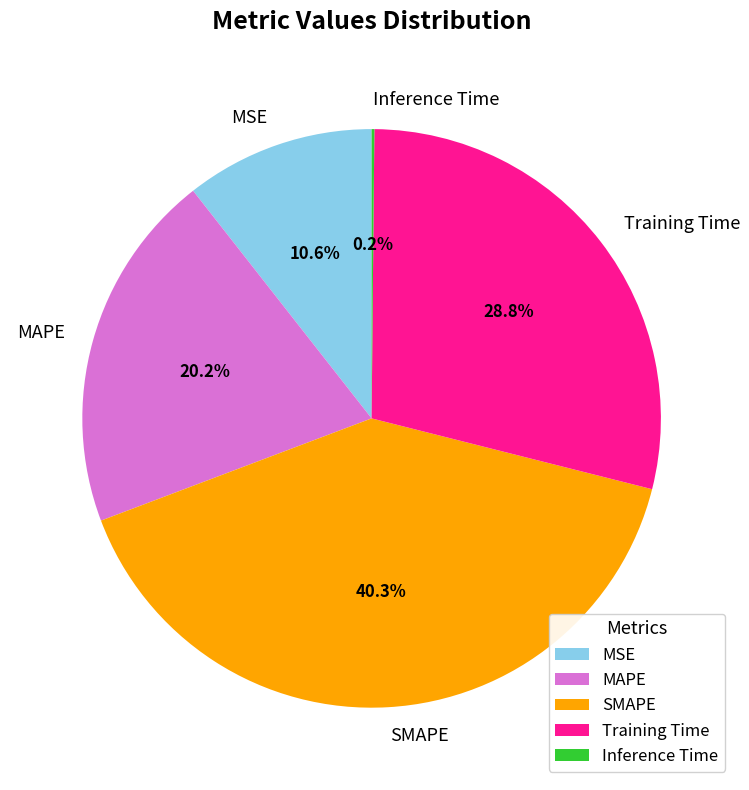

What is the largest slice in the pie chart?

SMAPE